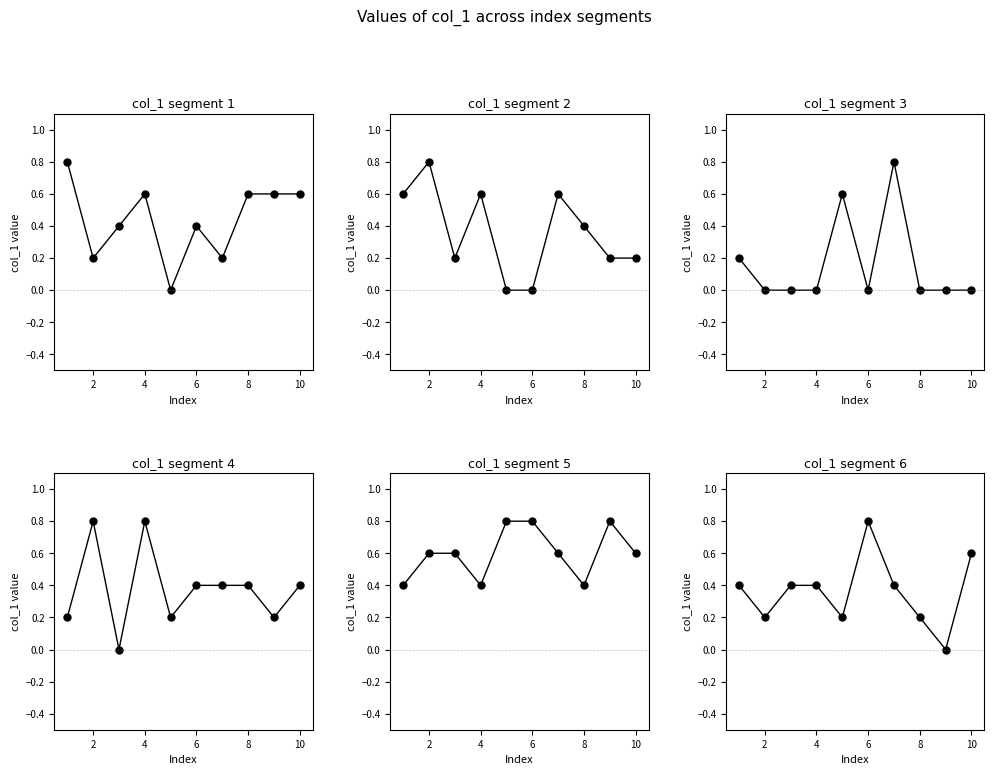

Which series has the largest total across all categories?

panel_5